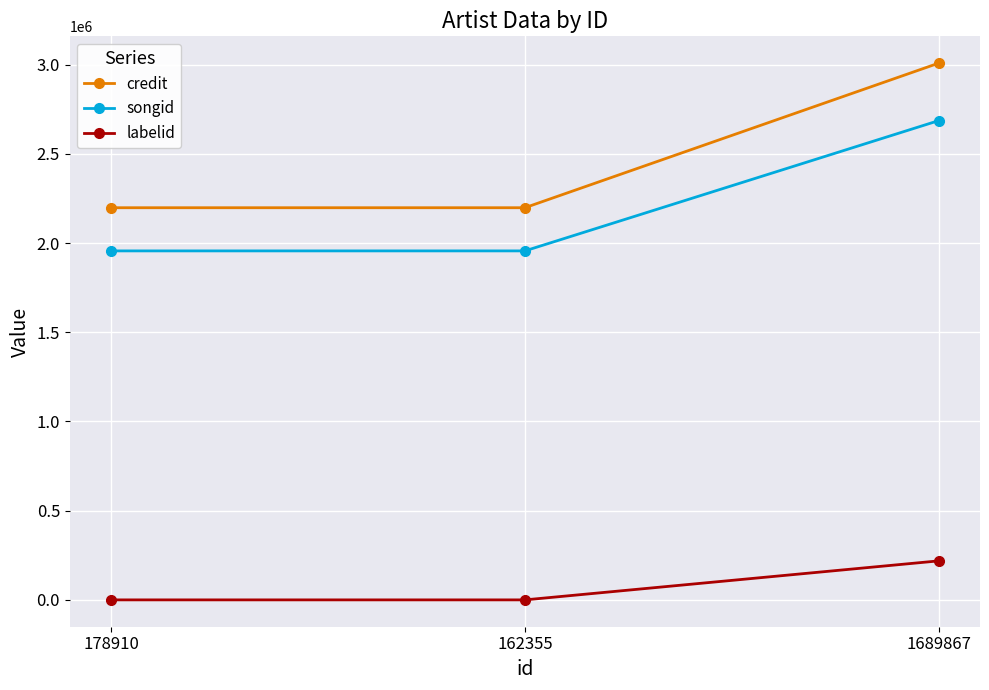

Which category has the highest value in the credit series?

1689867